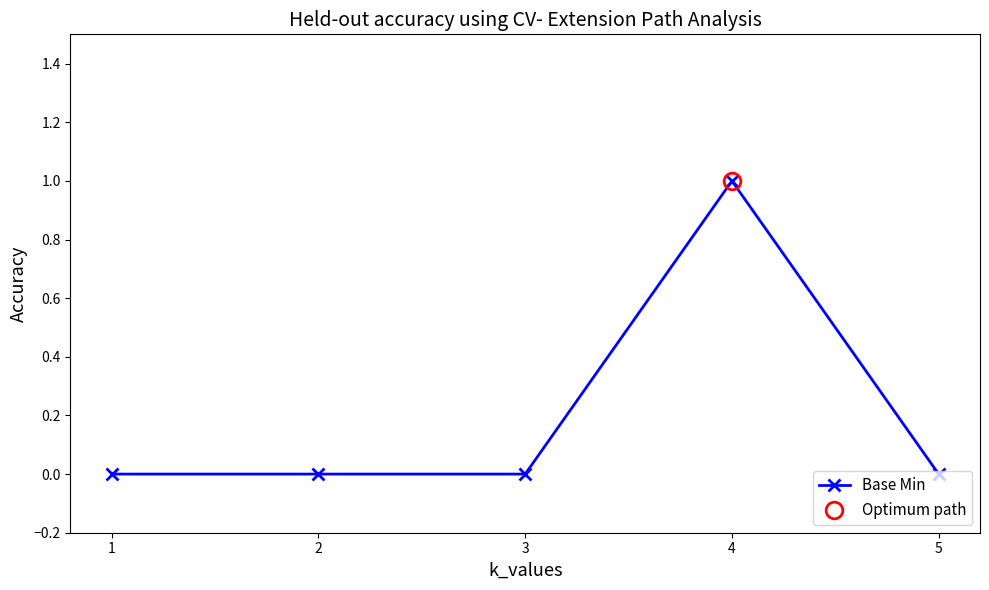

The value at 1 is 0. True or false?

True